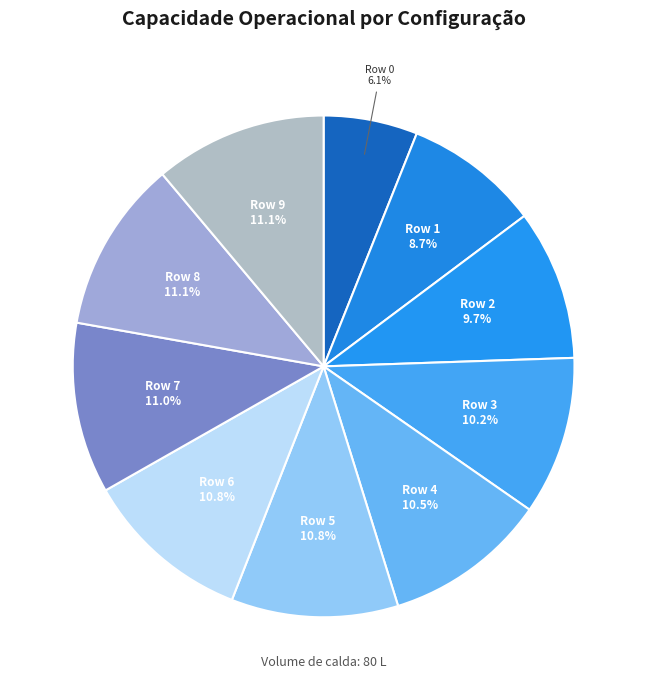

What percentage is the Row 3 slice, to the nearest percent?

10%